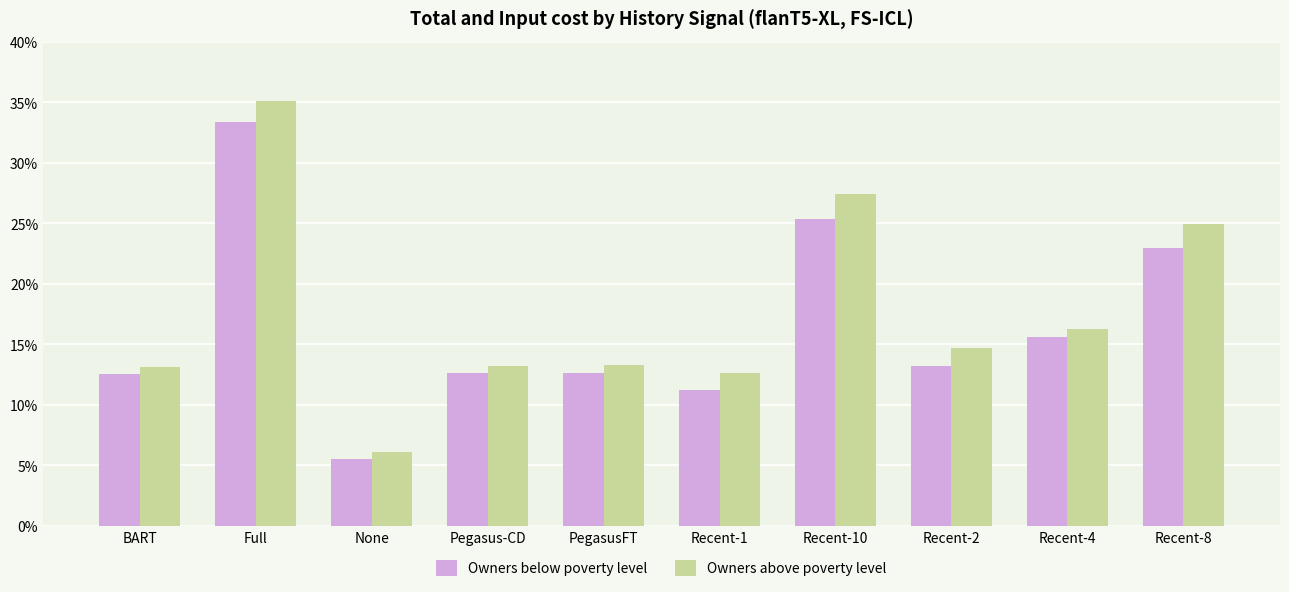

What is the maximum value shown in the chart?

833.0